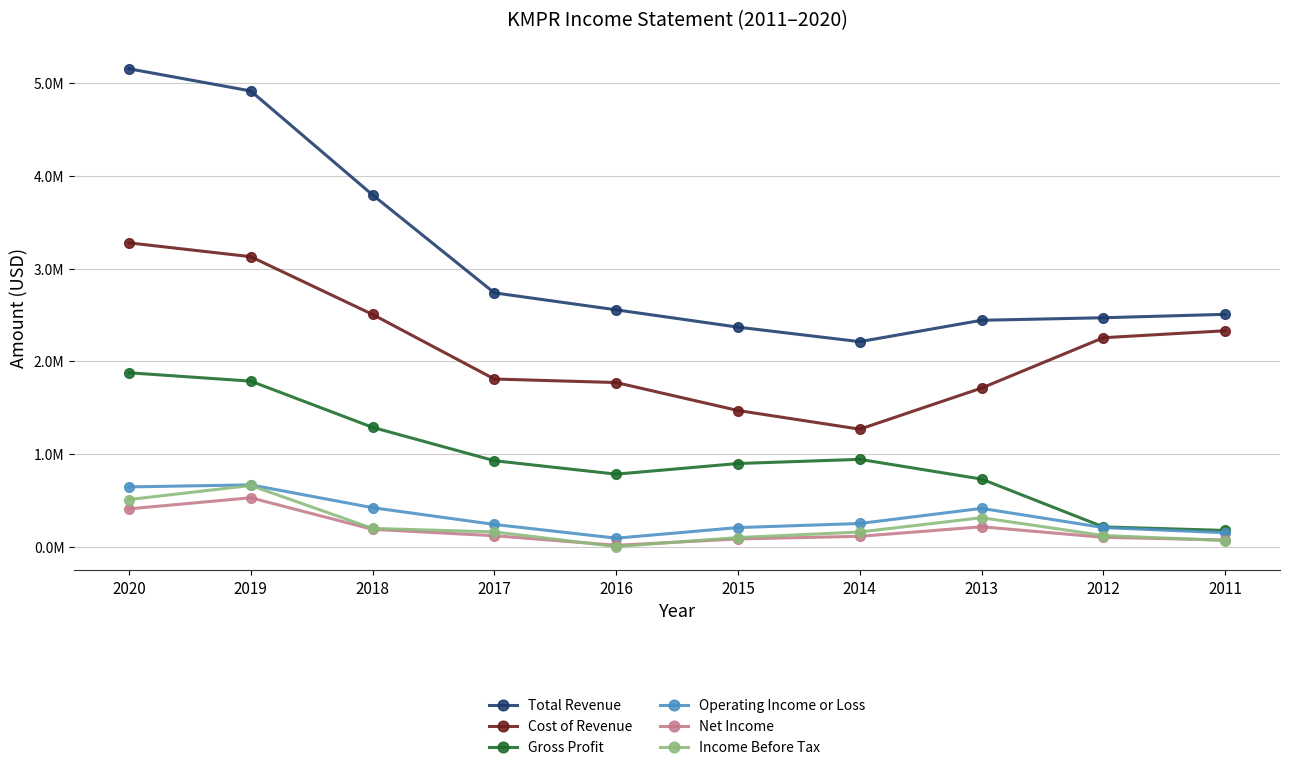

What is the value of the Gross Profit point at the 6th from the left?

898400